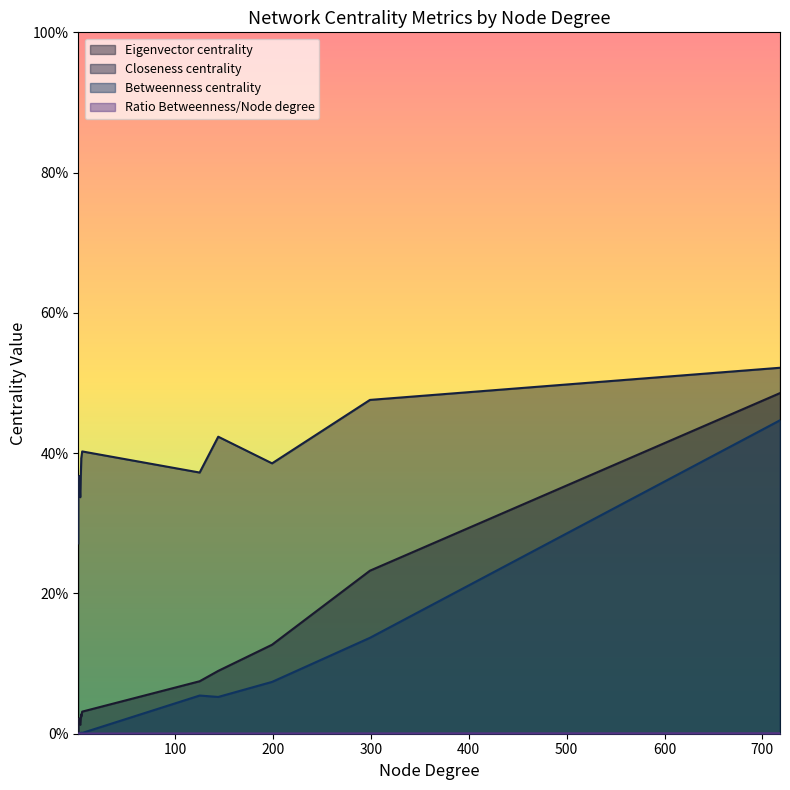

True or false: Betweenness centrality and Eigenvector centrality cross at least once.

False